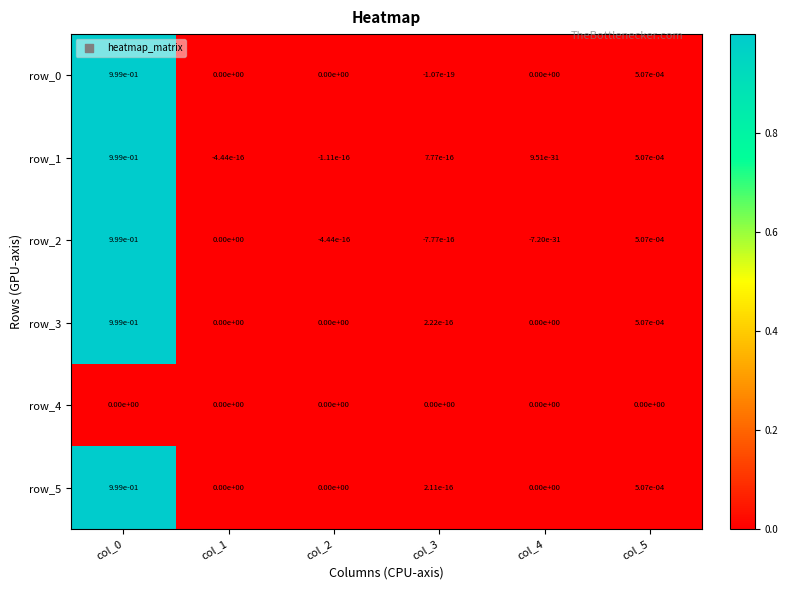

The value of row_5 at col_1 is 0.5. True or false?

False